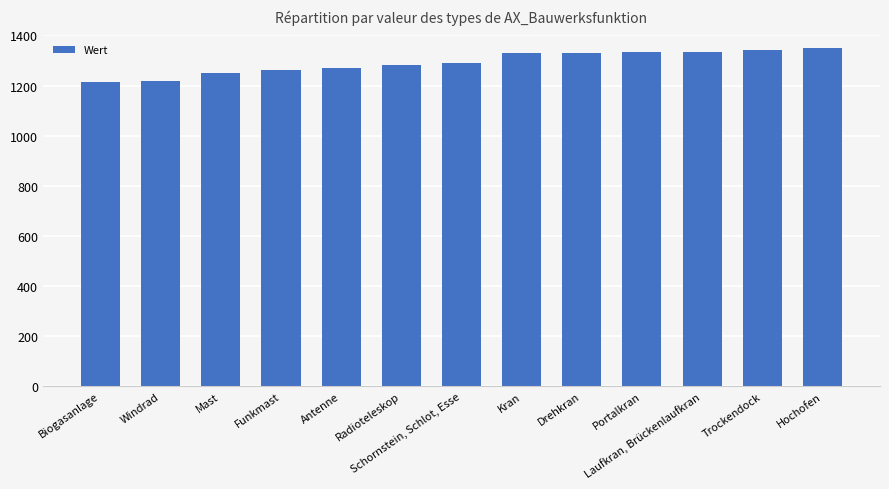

Is it true that the value at Antenne is 1270?

True